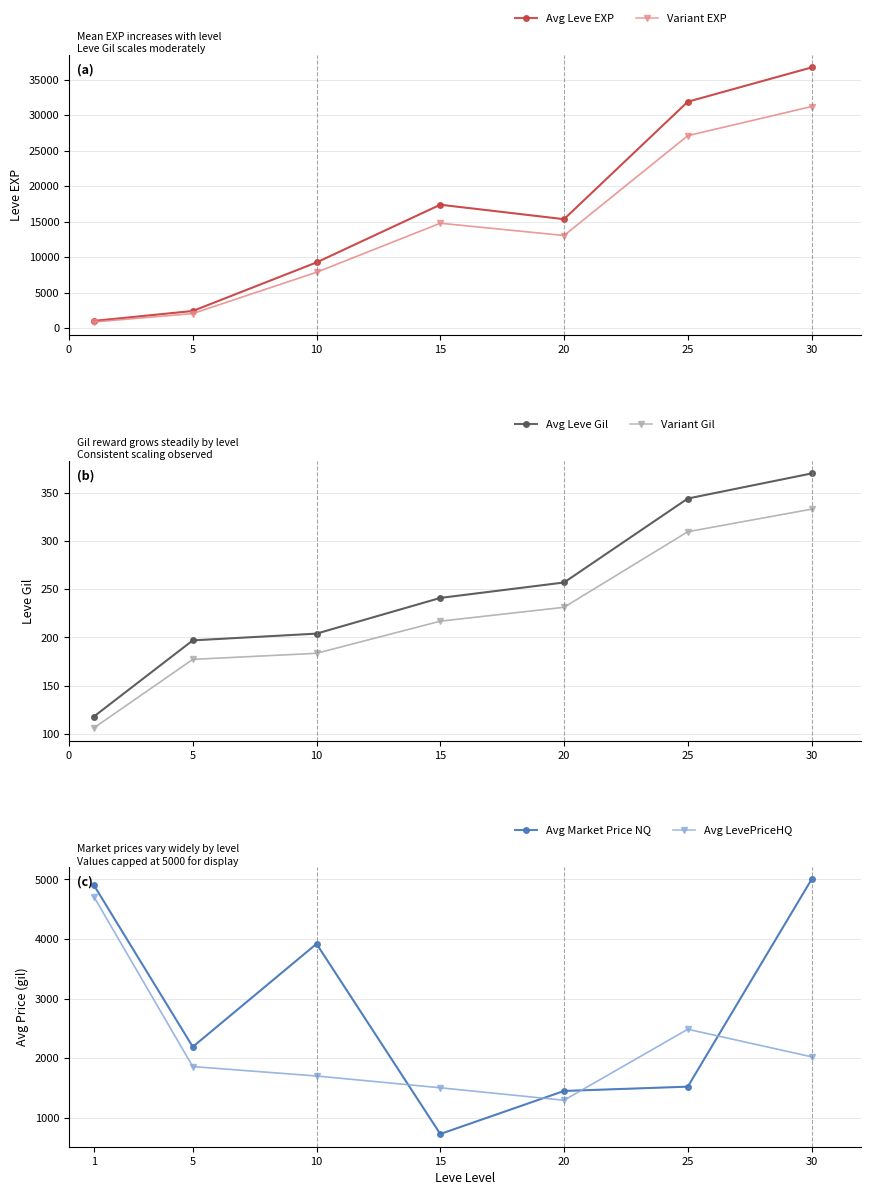

True or false: Avg Leve EXP has more than 2 points higher than both neighbors.

False